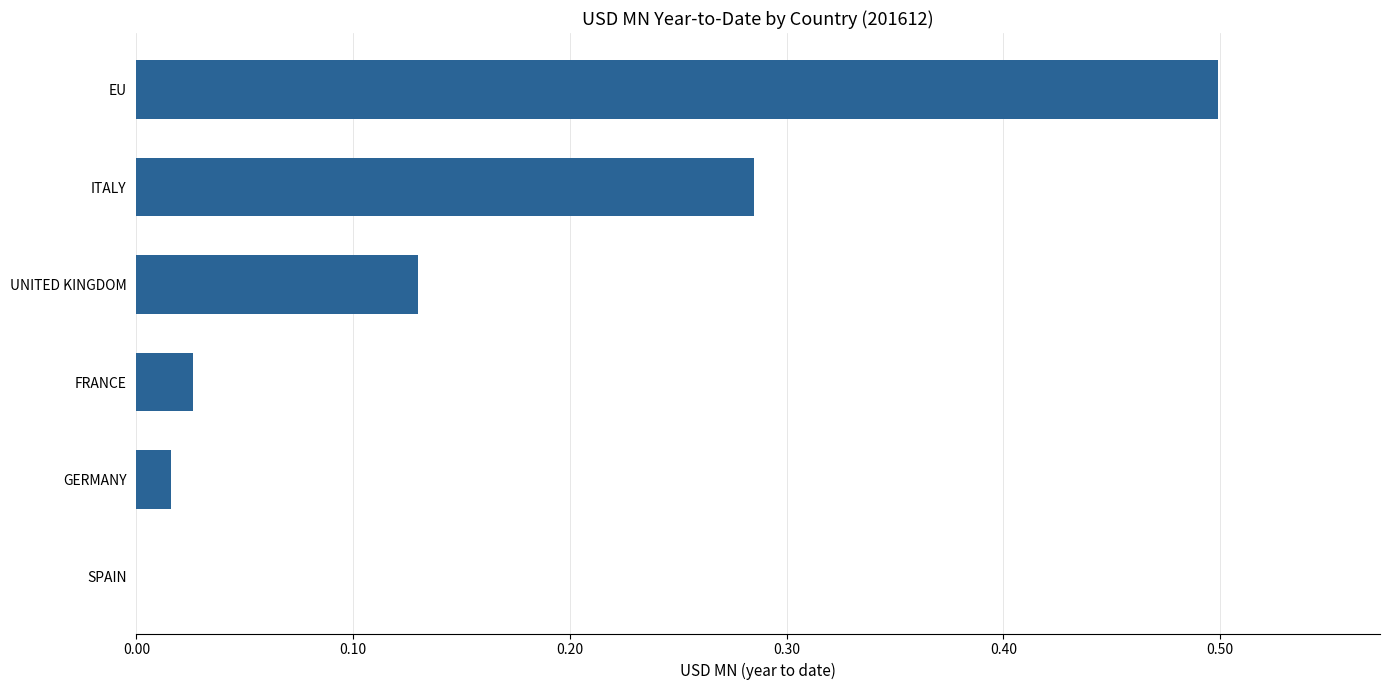

True or false: the data shows 0.4 at ITALY.

False